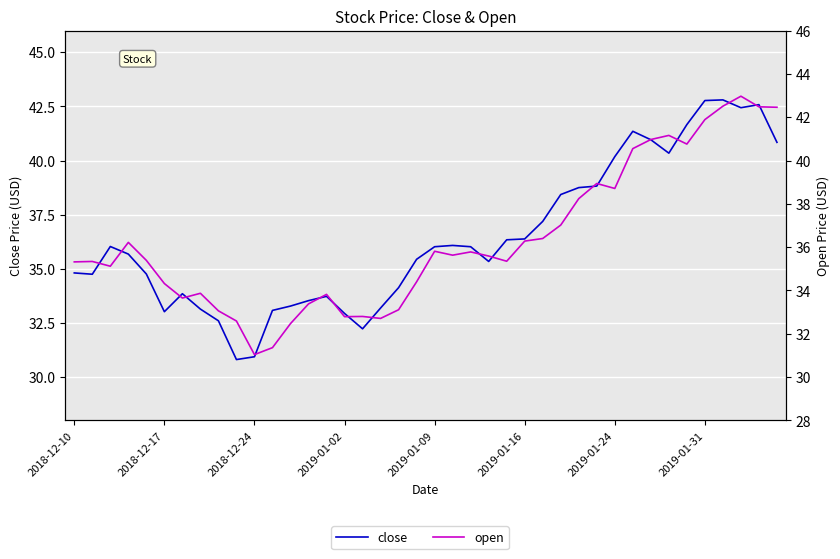

In open, how many points are higher than both neighbors (excluding endpoints)?

10